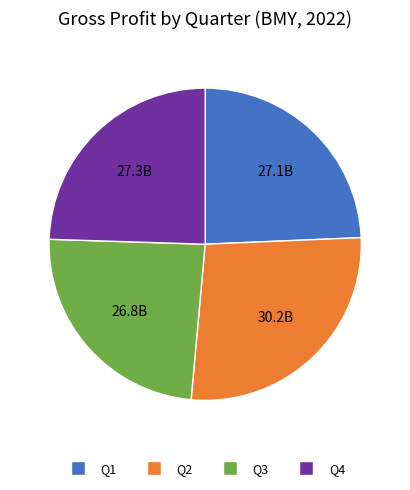

True or false: Q3 accounts for 24% of the total.

True